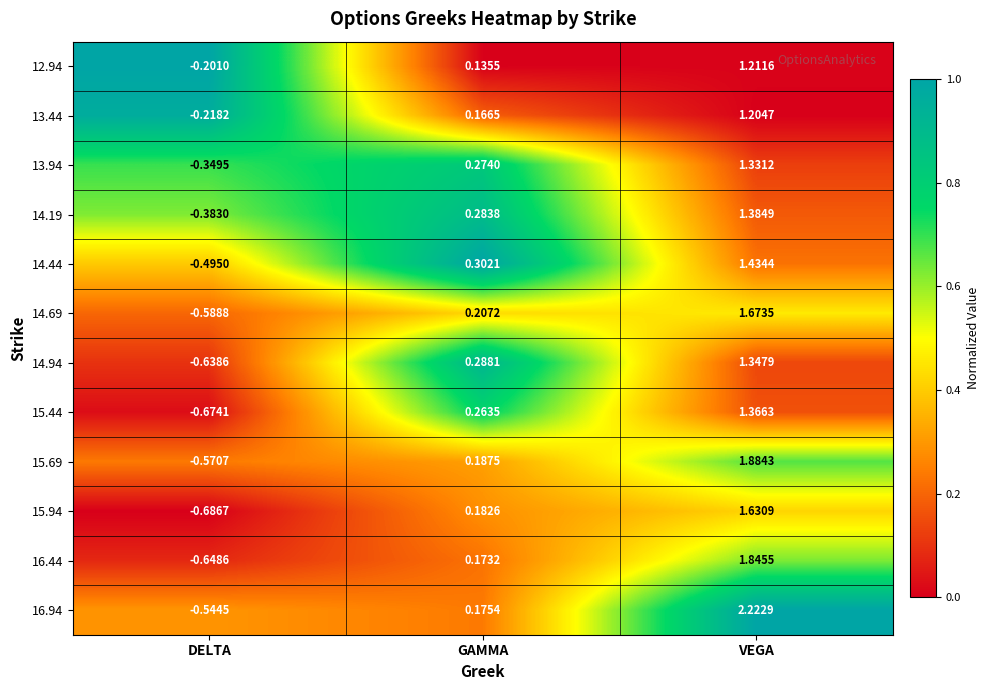

Rank the categories by 15.94 value from lowest to highest.

DELTA, GAMMA, VEGA